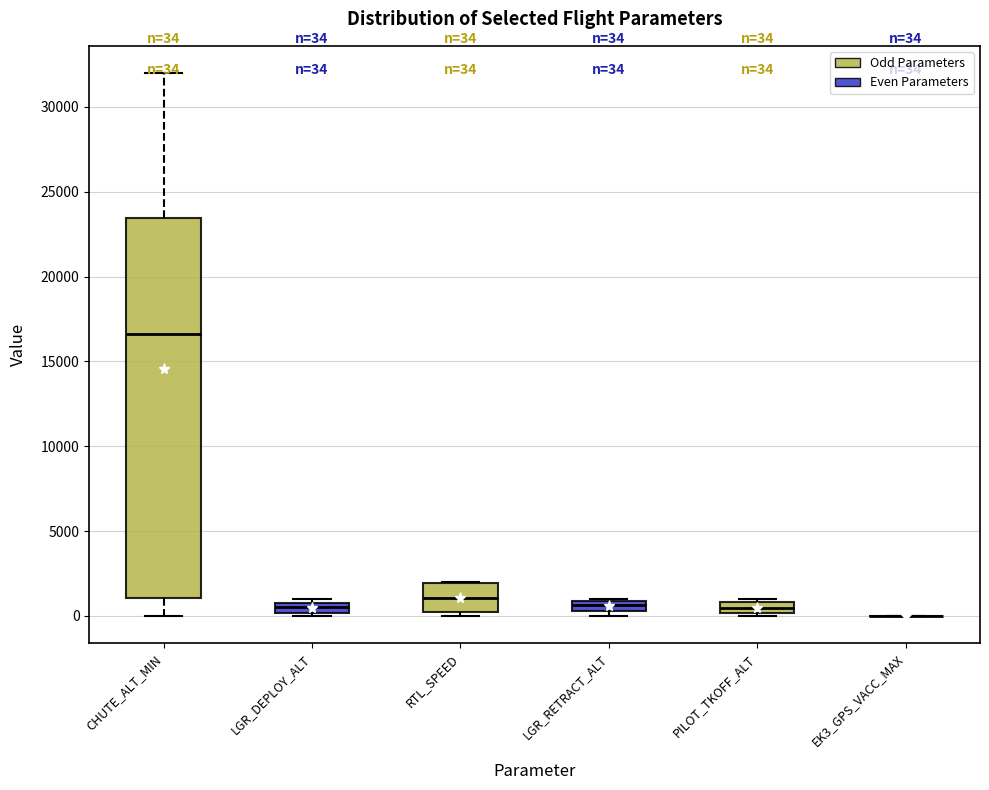

Comparing the boxes themselves (not the whiskers), which one is the tallest?

CHUTE_ALT_MIN